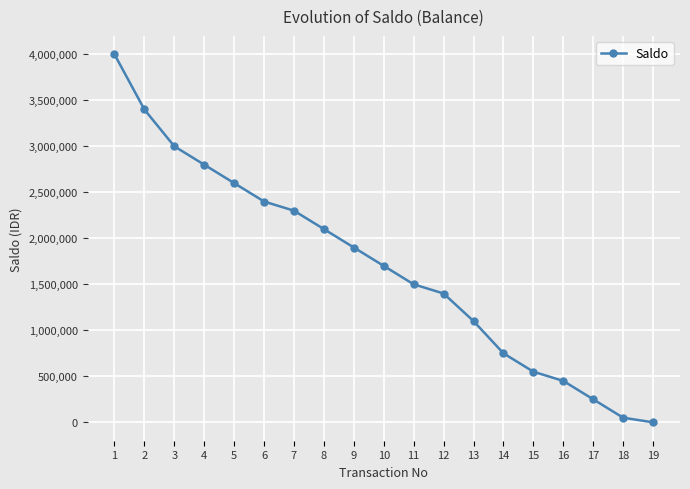

What is the value of the 10th point from the left?

1700000